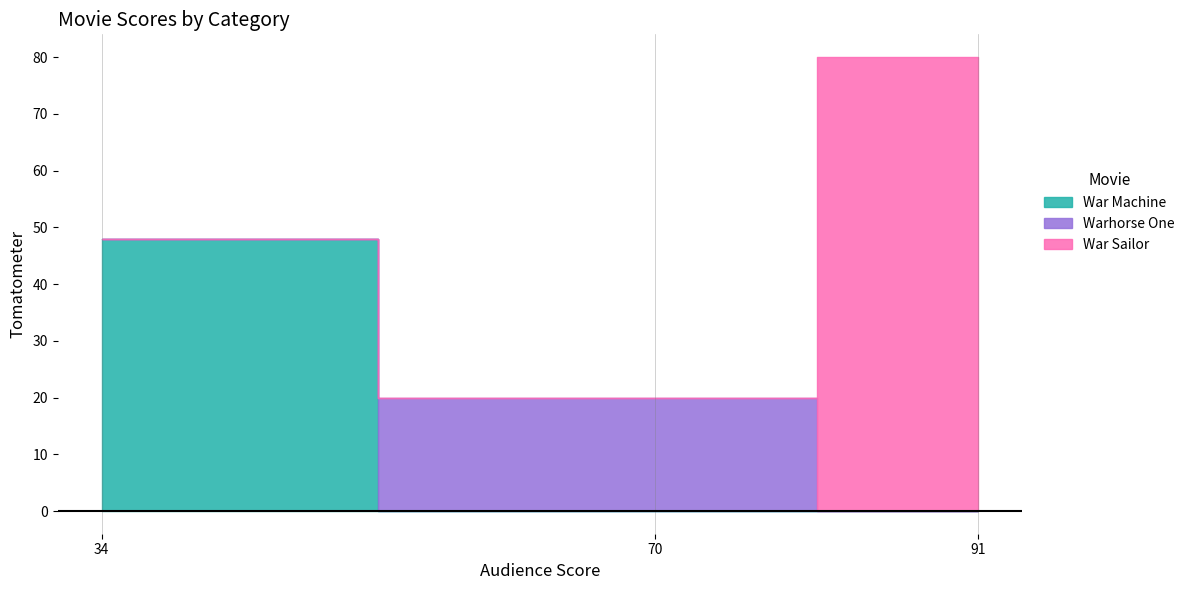

What is the average value?

49